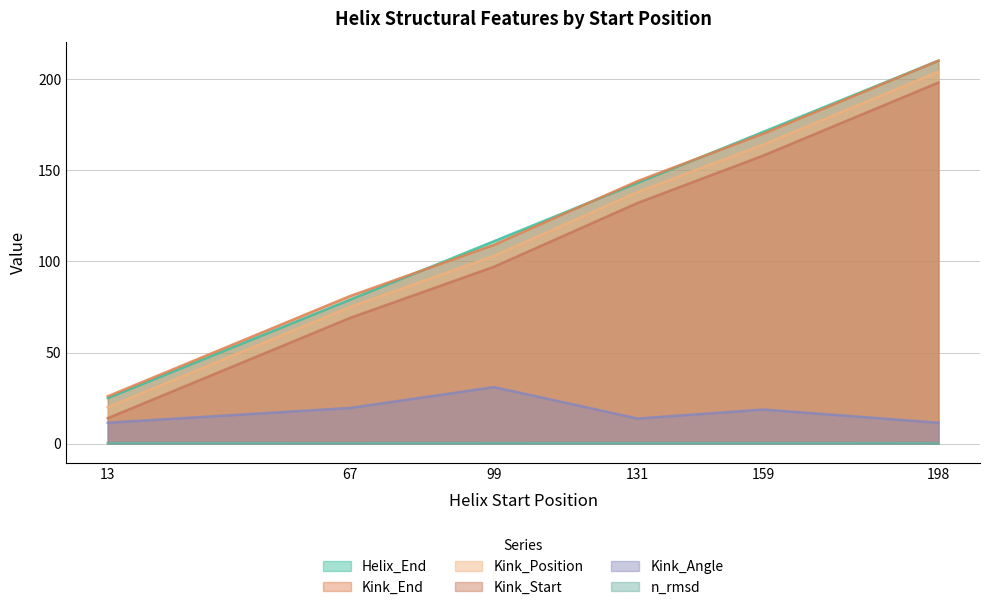

True or false: Kink_End and Helix_End cross at least once.

True